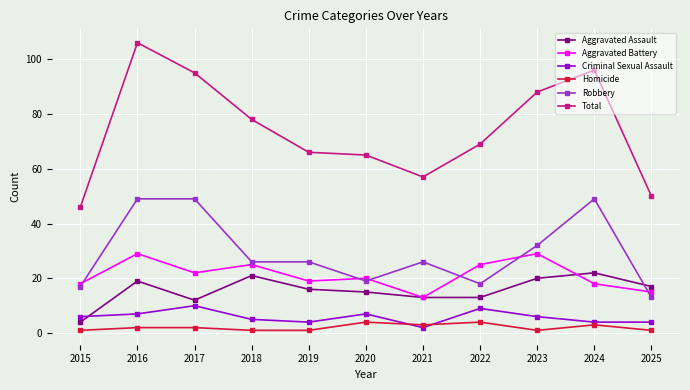

What is the spread (max minus min) of values at 2015?

45